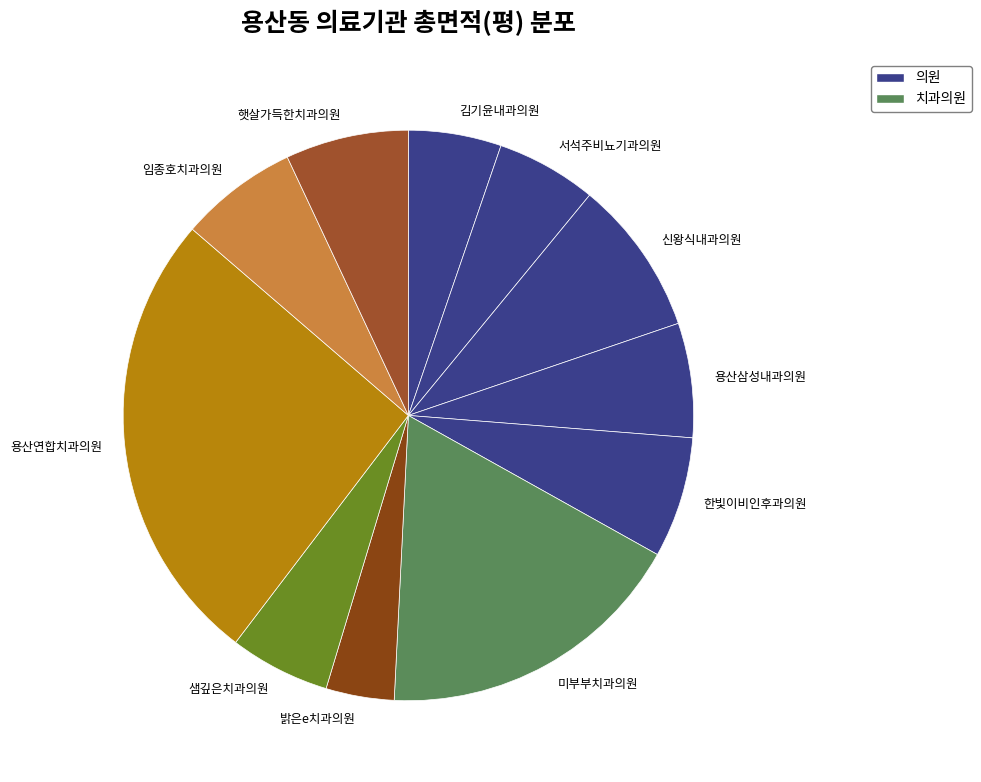

Is it true that 용산삼성내과의원 is 6% of the pie?

True